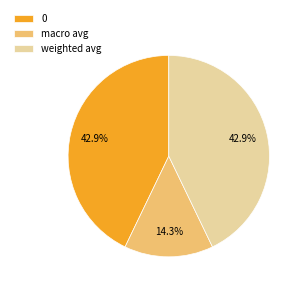

Does any single category account for the majority?

No